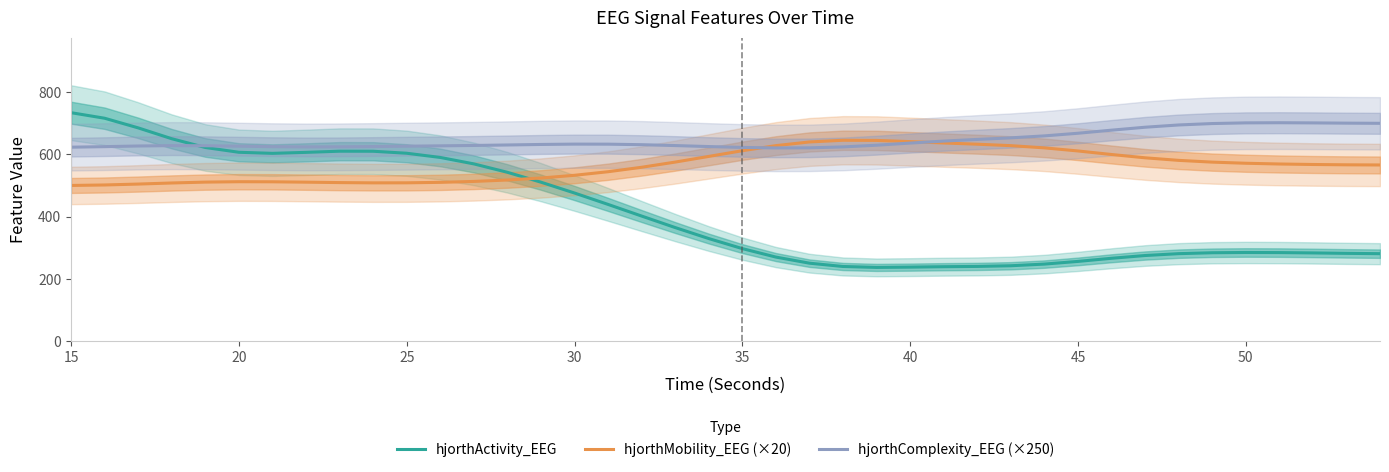

True or false: hjorthComplexity_EEG (×250) has a value of 667.5 at 45.

True